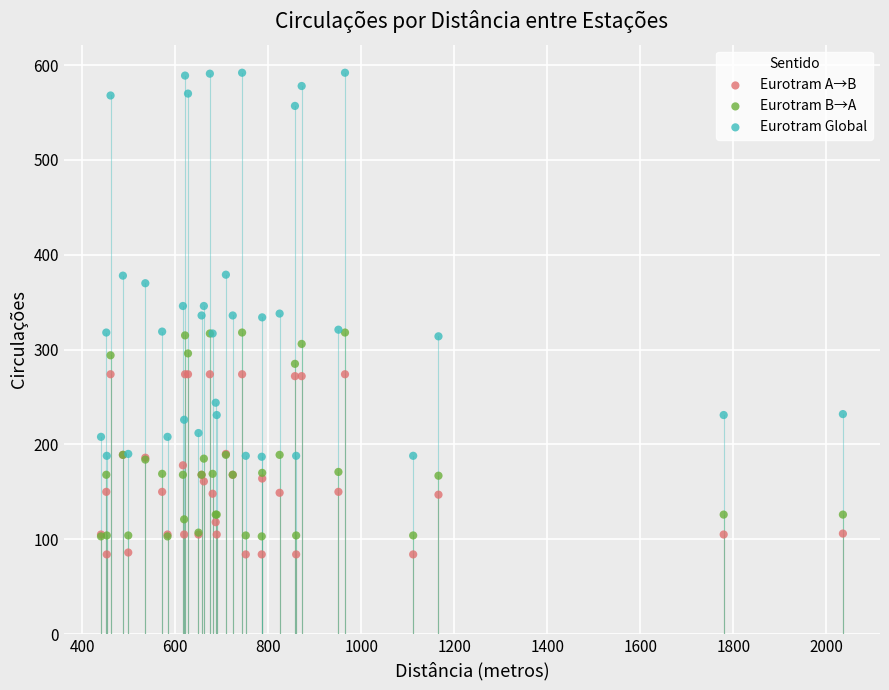

What are all the series names shown in the legend?

Eurotram A→B, Eurotram B→A, Eurotram Global